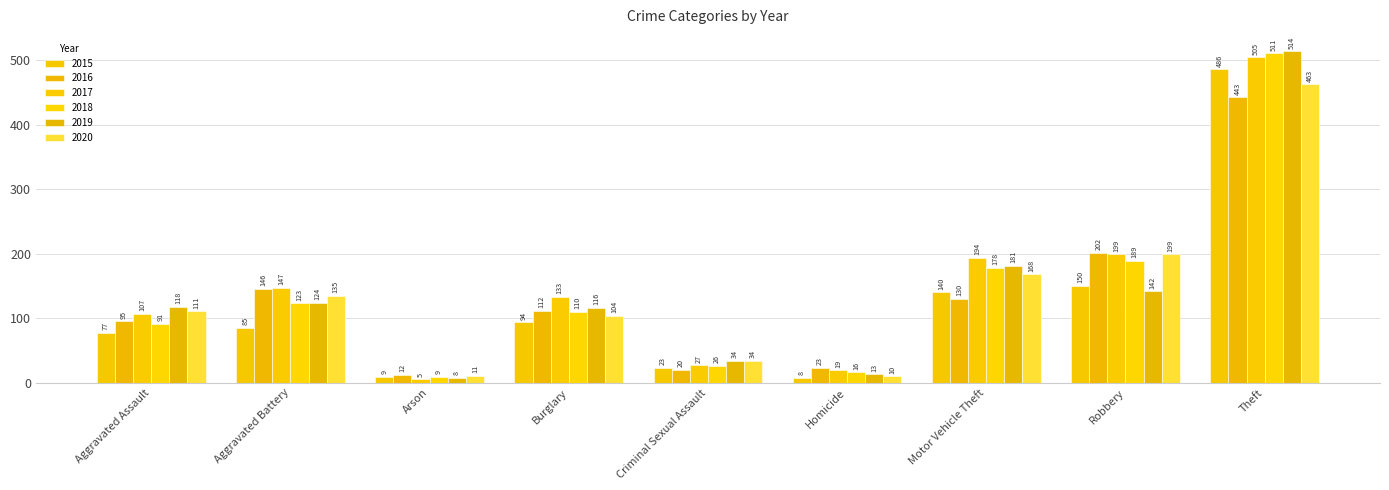

Is the value of 2020 at Burglary greater than the value of 2015 at Theft?

No